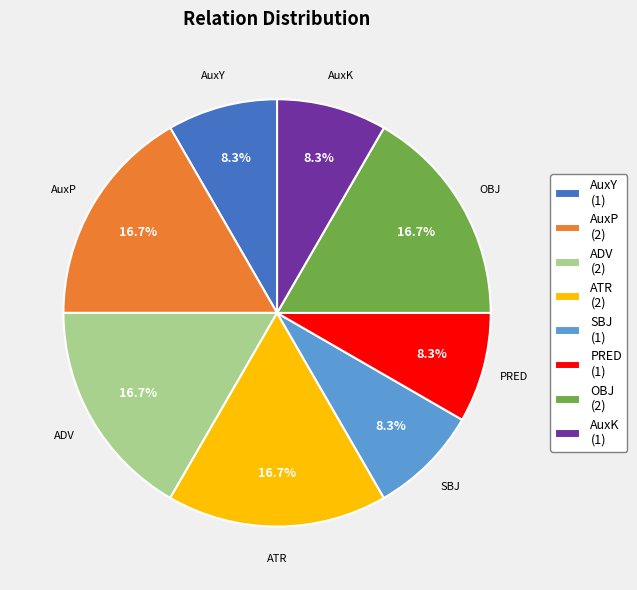

True or false: AuxY accounts for 2% of the total.

False